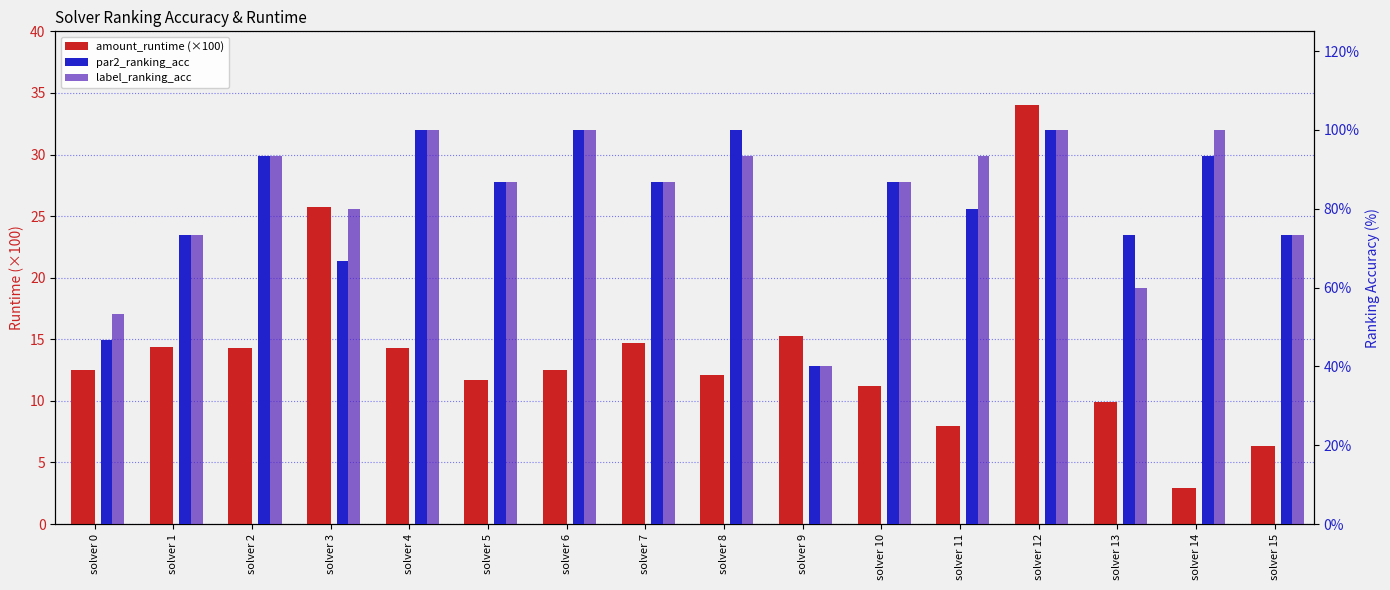

Between solver 4 and solver 10, which series saw the biggest shift?

par2_ranking_acc